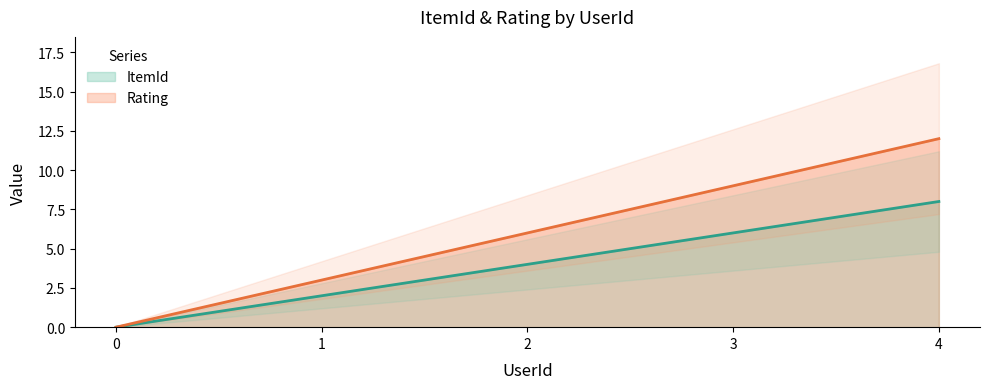

True or false: ItemId and Rating intersect in this chart.

False